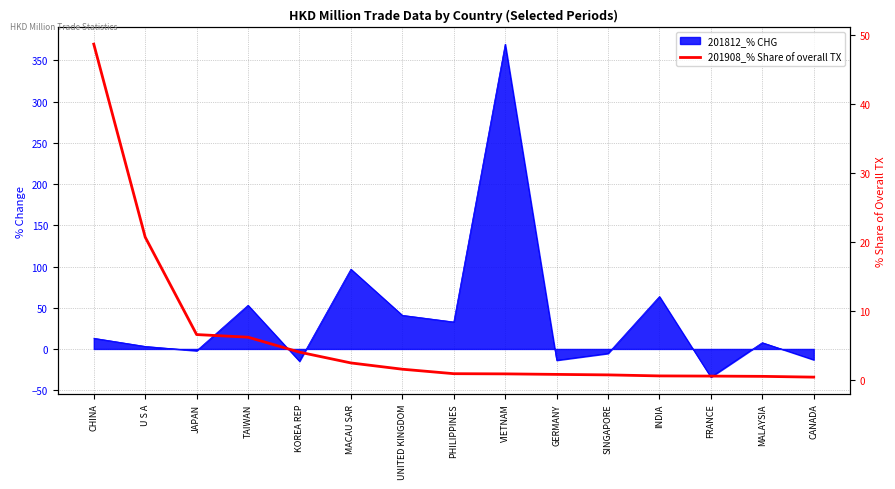

Reading left to right, what are all the values shown in this chart?

48.7	20.8	6.6	6.3	4.1	2.5	1.6	1.0	0.9	0.9	0.8	0.6	0.6	0.6	0.5